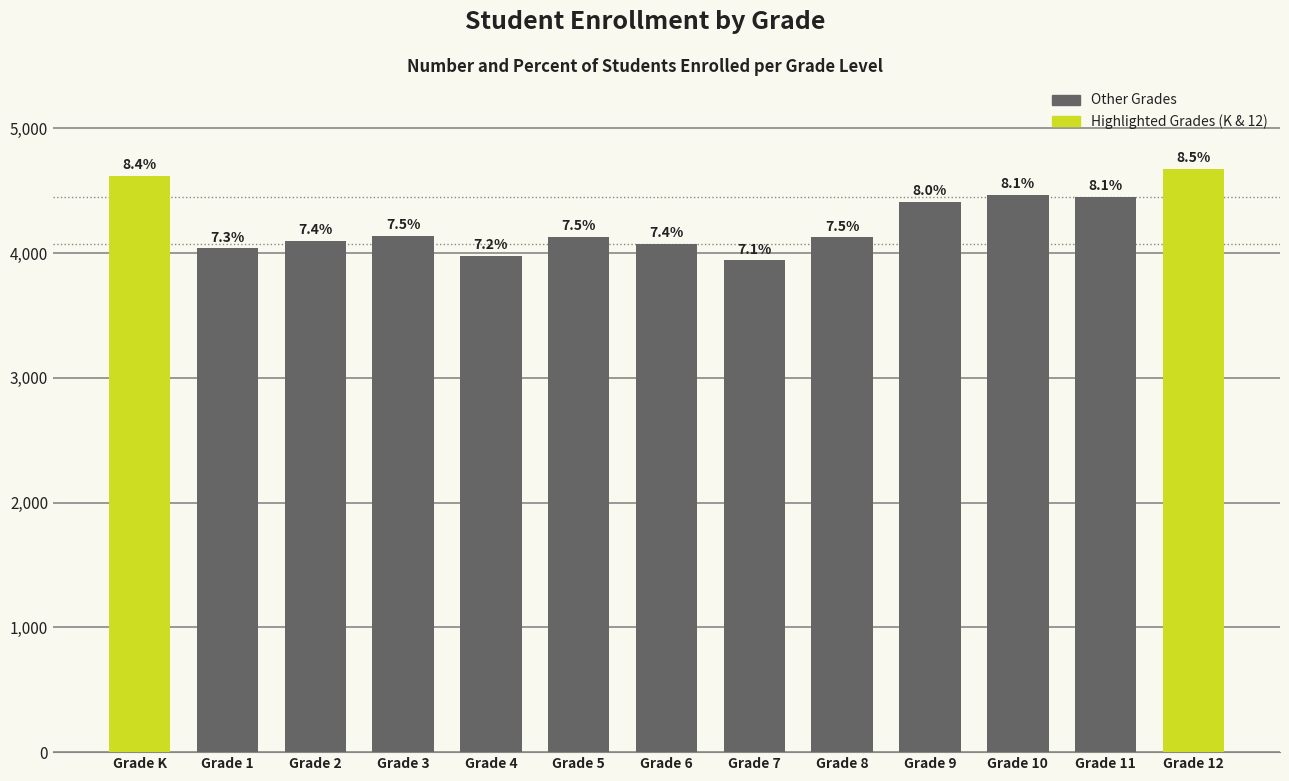

What is the maximum value shown in the chart?

4677